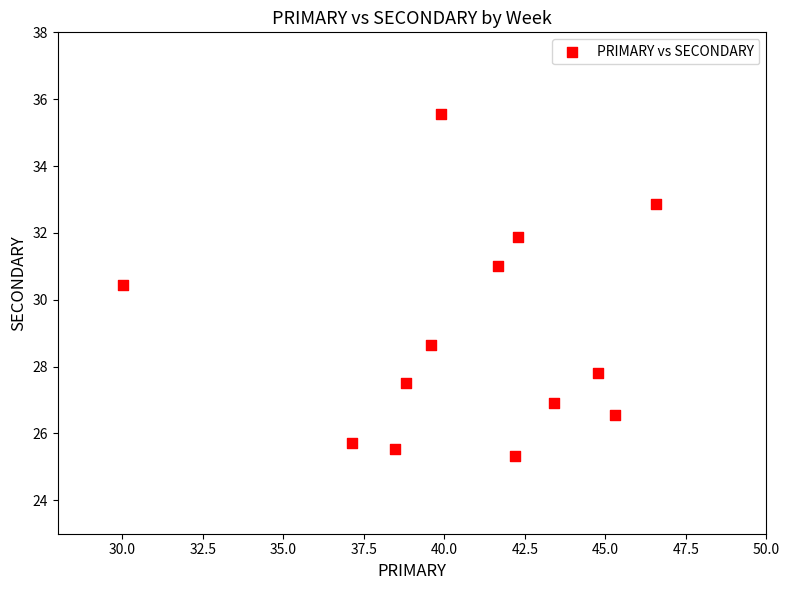

What is the range of X values (max minus min)?

16.5